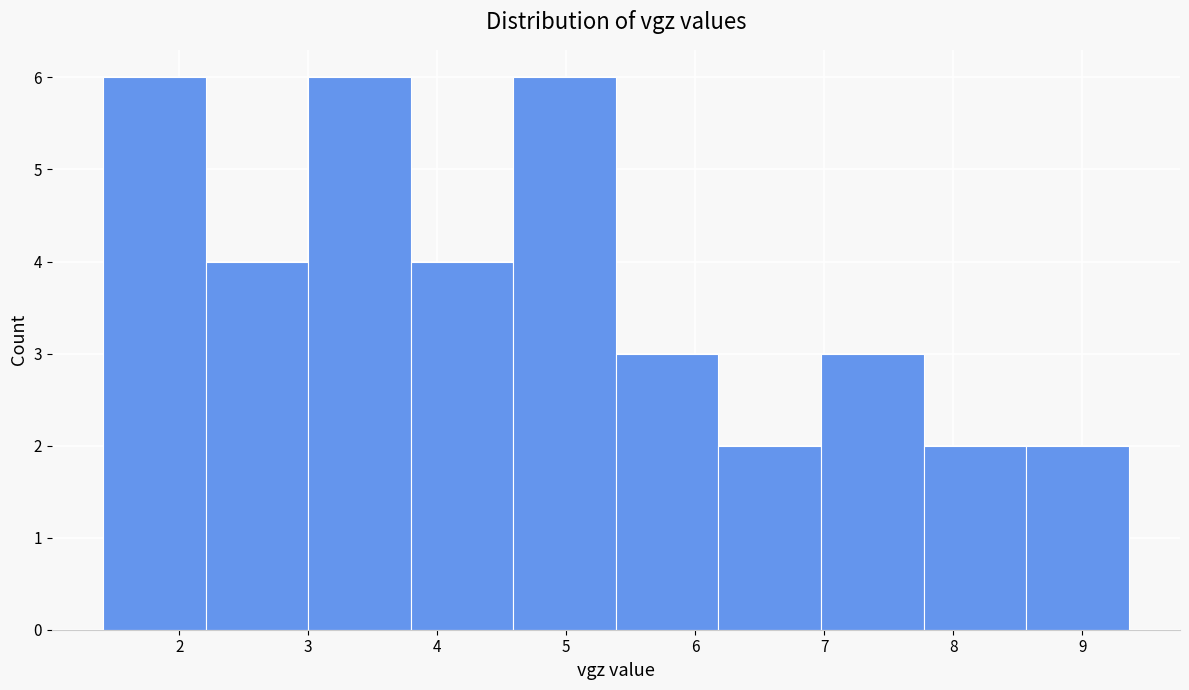

Reading left to right, transcribe this chart: for each bar, give the range it covers on the x-axis and its height. Neither the bar edges nor the heights are printed on the chart, so give them approximately, as read against the axes.

1.4 to 2.2: 6
2.2 to 3.0: 4
3.0 to 3.8: 6
3.8 to 4.6: 4
4.6 to 5.4: 6
5.4 to 6.2: 3
6.2 to 7.0: 2
7.0 to 7.8: 3
7.8 to 8.6: 2
8.6 to 9.4: 2